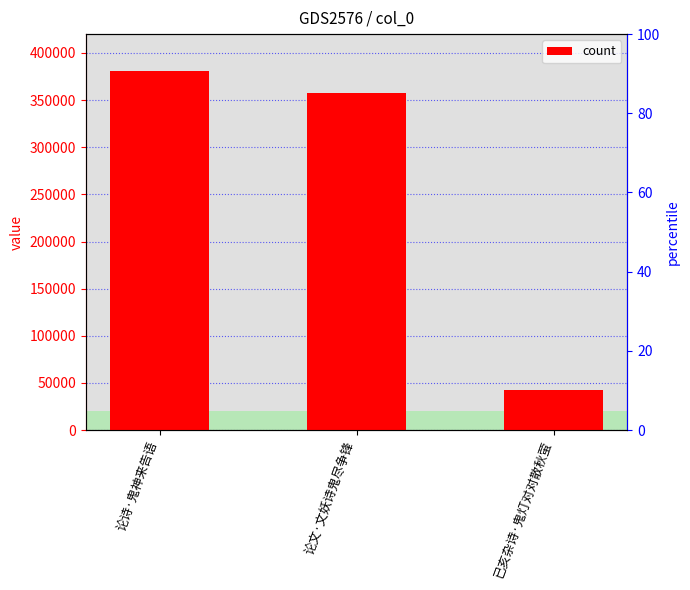

What is the label of the 3rd bar from the left?

已亥杂诗·鬼灯对对散秋萤